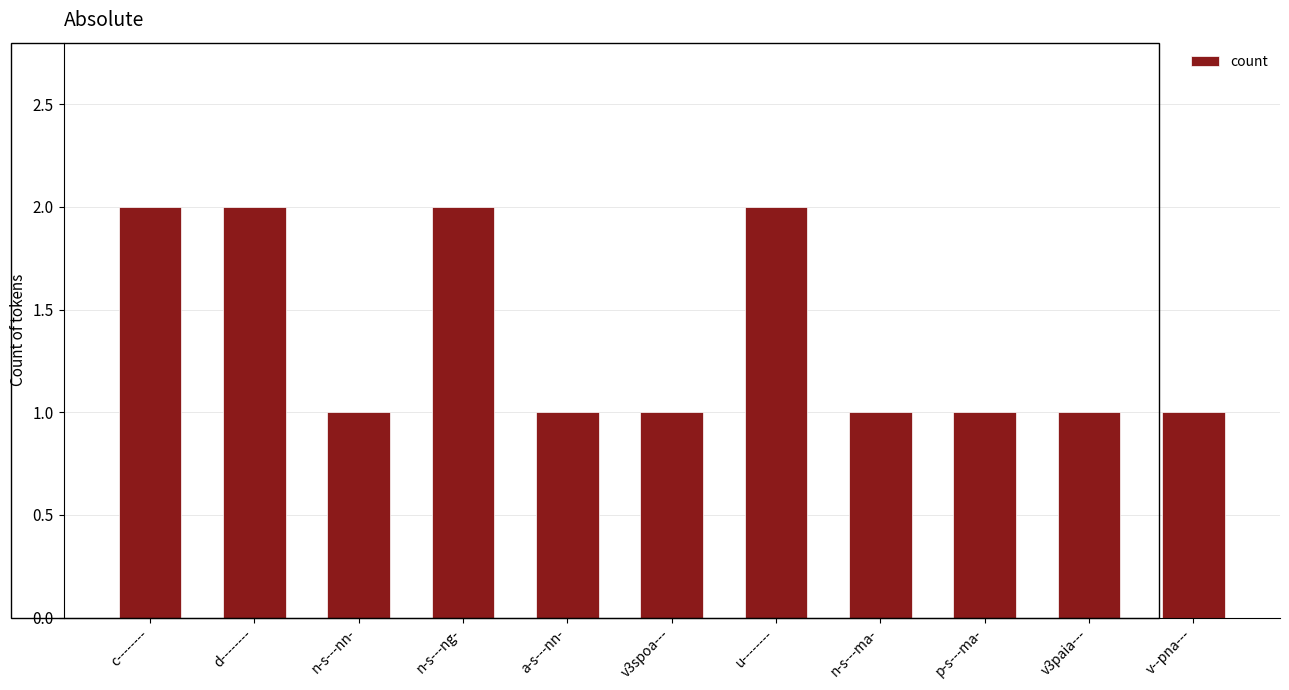

What is the value of the 1st bar from the left?

2